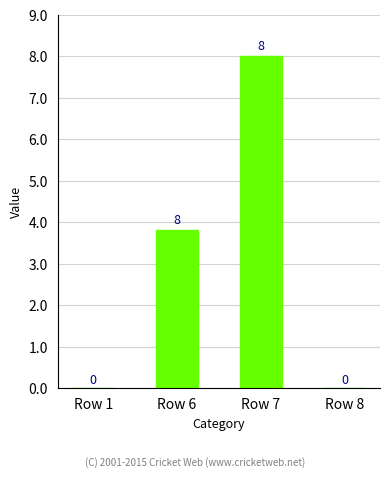

What is the greatest value displayed?

8.0